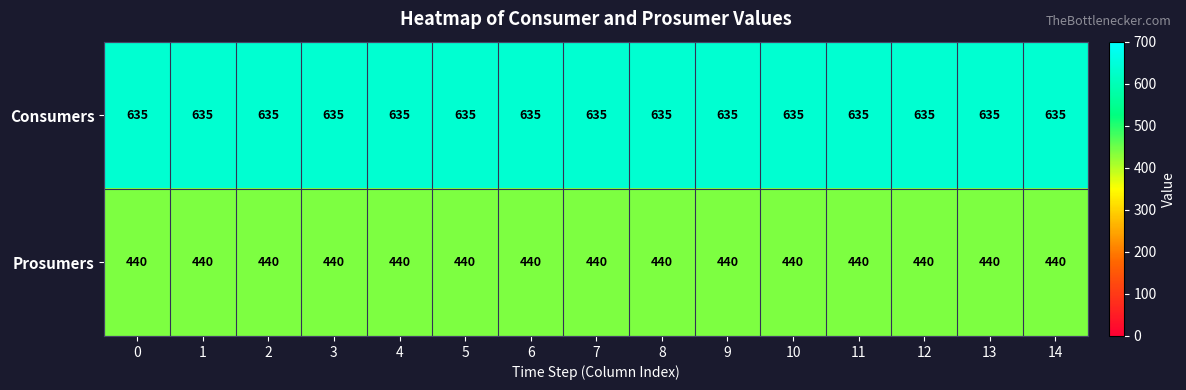

What is the sum of the Prosumers values at 6 and 3?

880